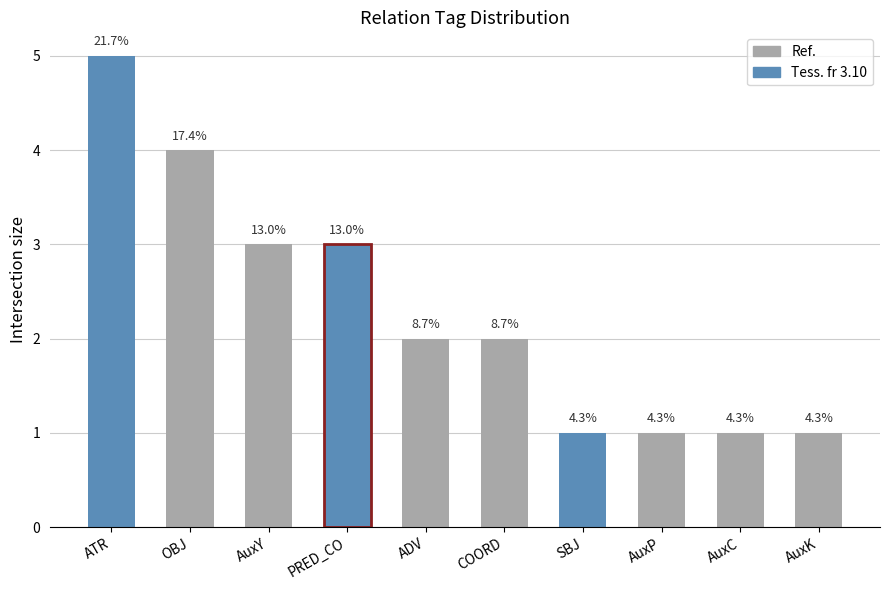

What is the maximum value shown in the chart?

5